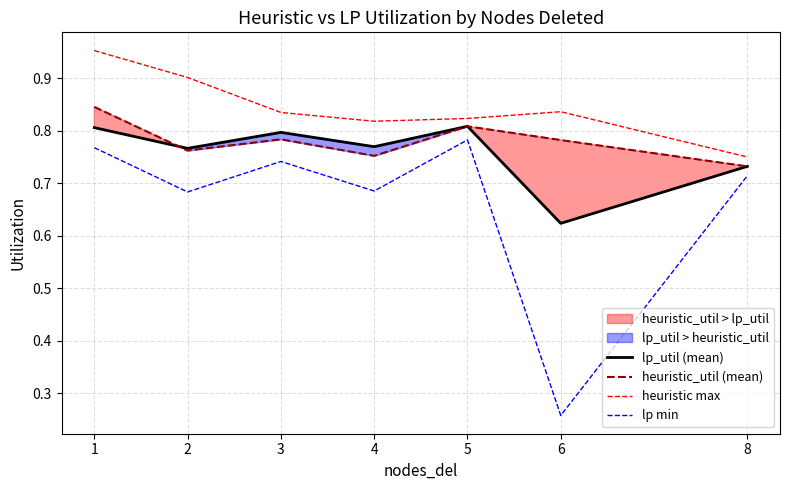

What is the difference between the lp_util (mean) values at 6 and 4?

0.1